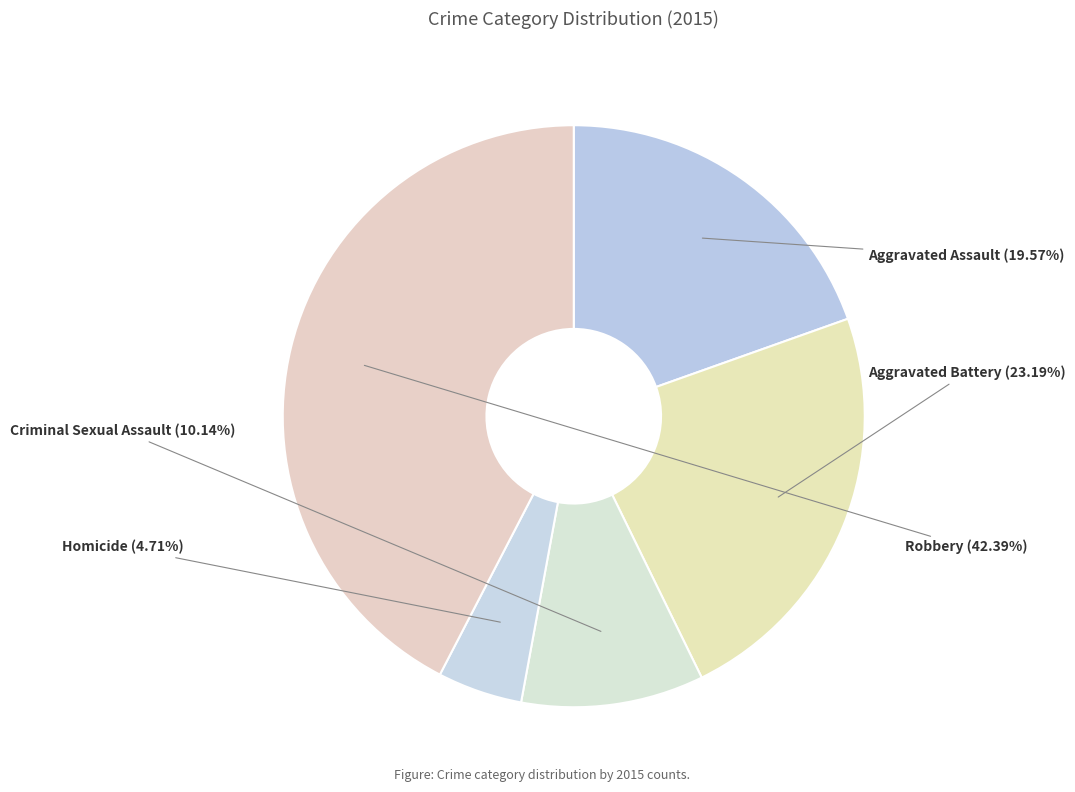

Rank the categories by value from highest to lowest.

Robbery, Aggravated Battery, Aggravated Assault, Criminal Sexual Assault, Homicide